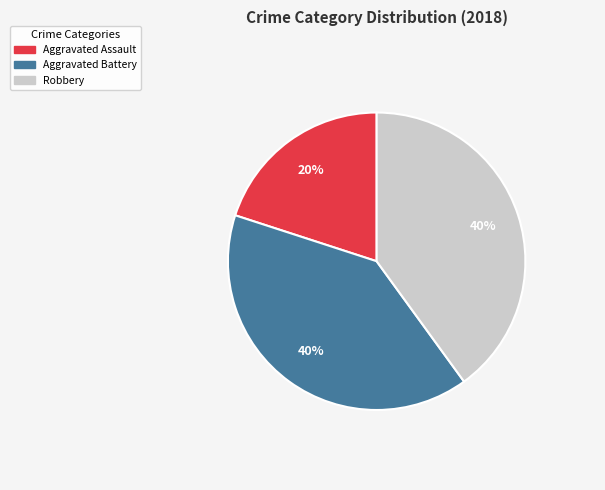

The Robbery slice represents 40% of the pie. True or false?

True